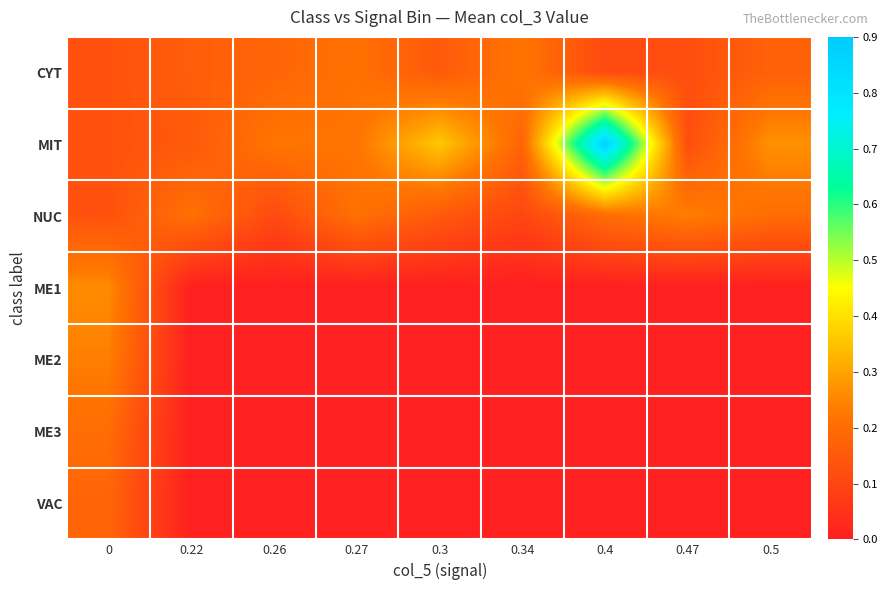

What is the total value across all series at 0.5?

0.6